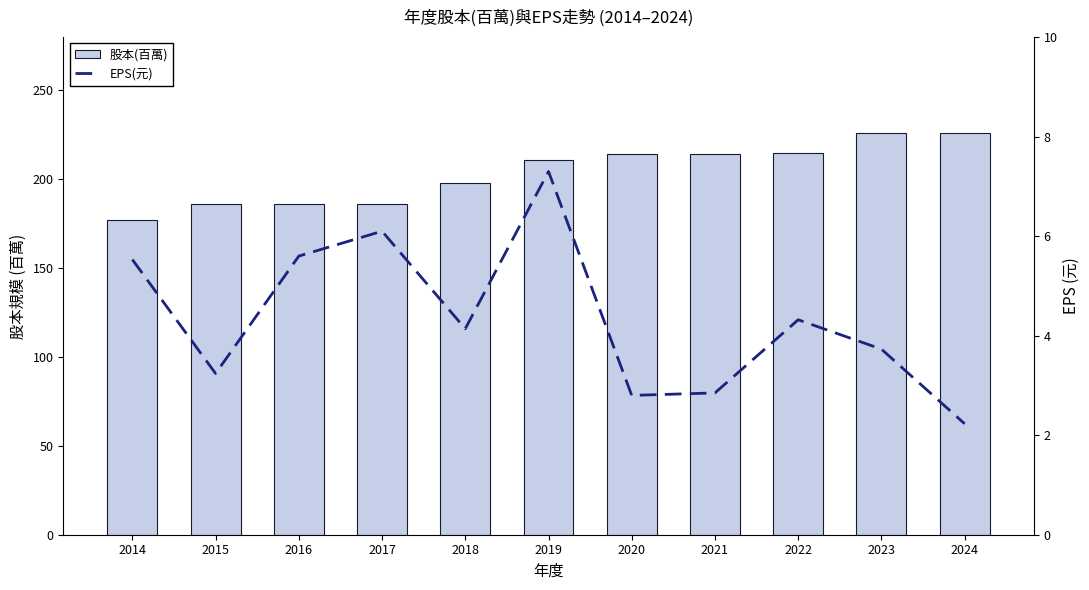

What is the maximum value for 股本(百萬)?

226.0